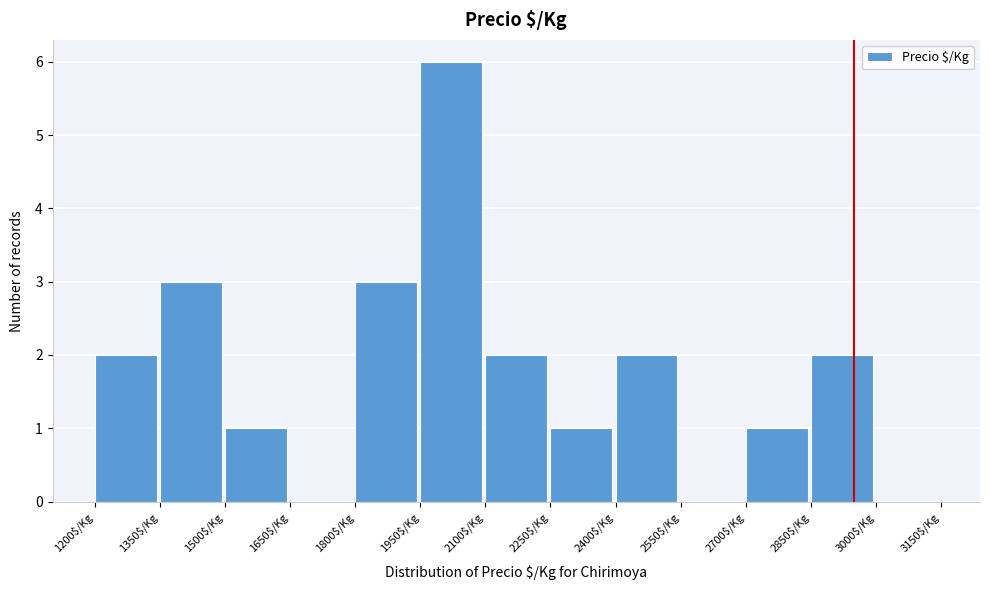

What is the height of the bar covering 1350 to 1500 on the x-axis? Neither the bar edges nor the heights are printed on the chart, so give them approximately, as read against the axes.

3